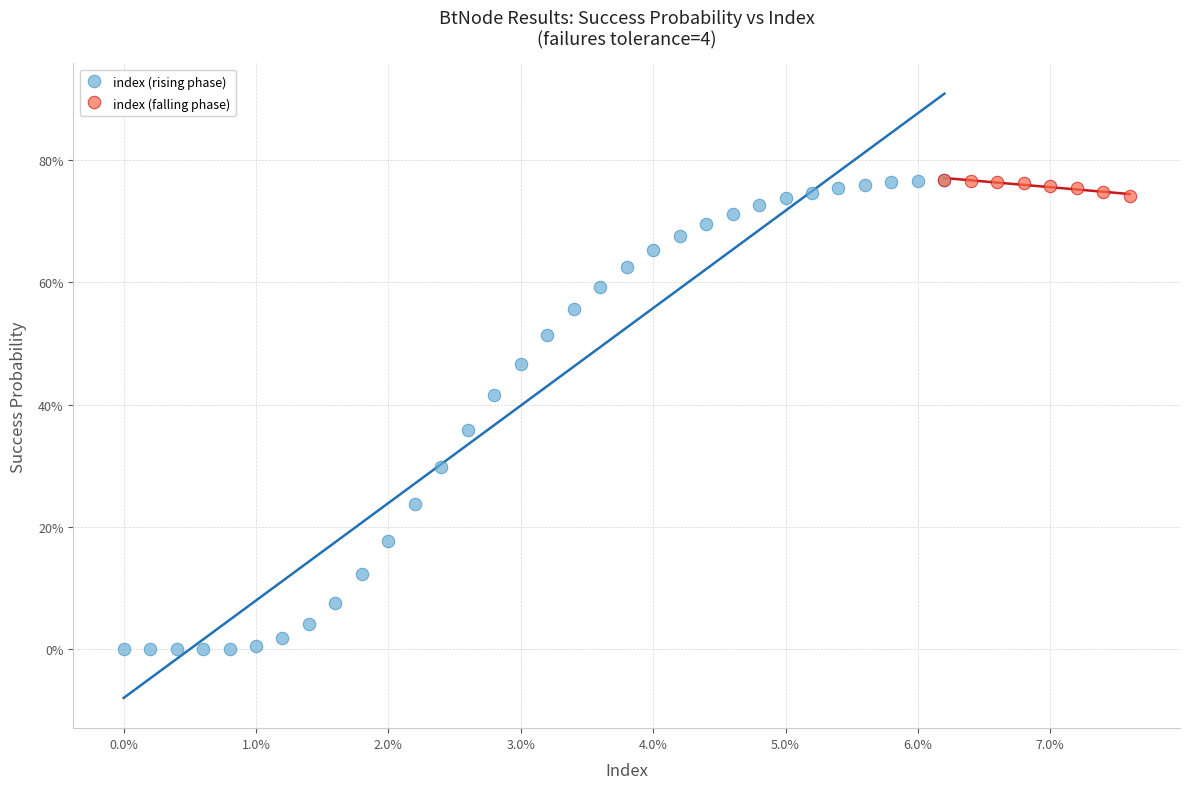

What are all the series names shown in the legend?

index (rising phase), index (falling phase)